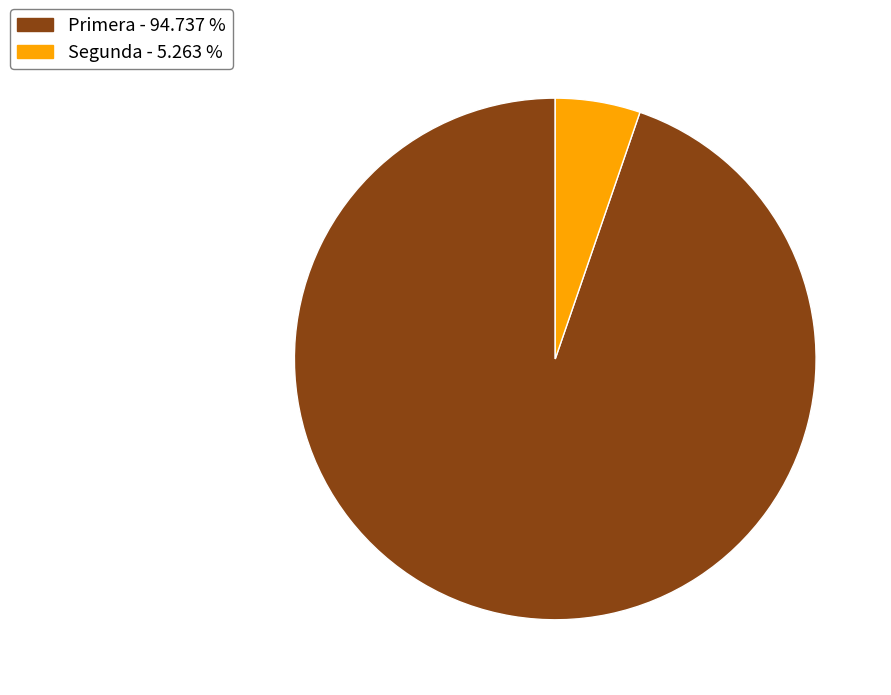

Is there a majority slice in this chart?

Yes